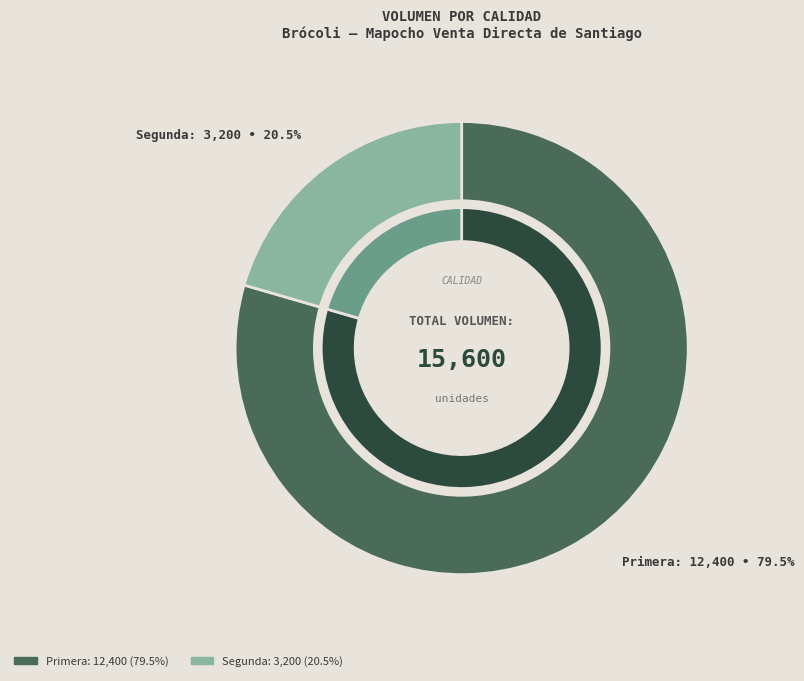

Rank the categories by value from highest to lowest.

Primera, Segunda